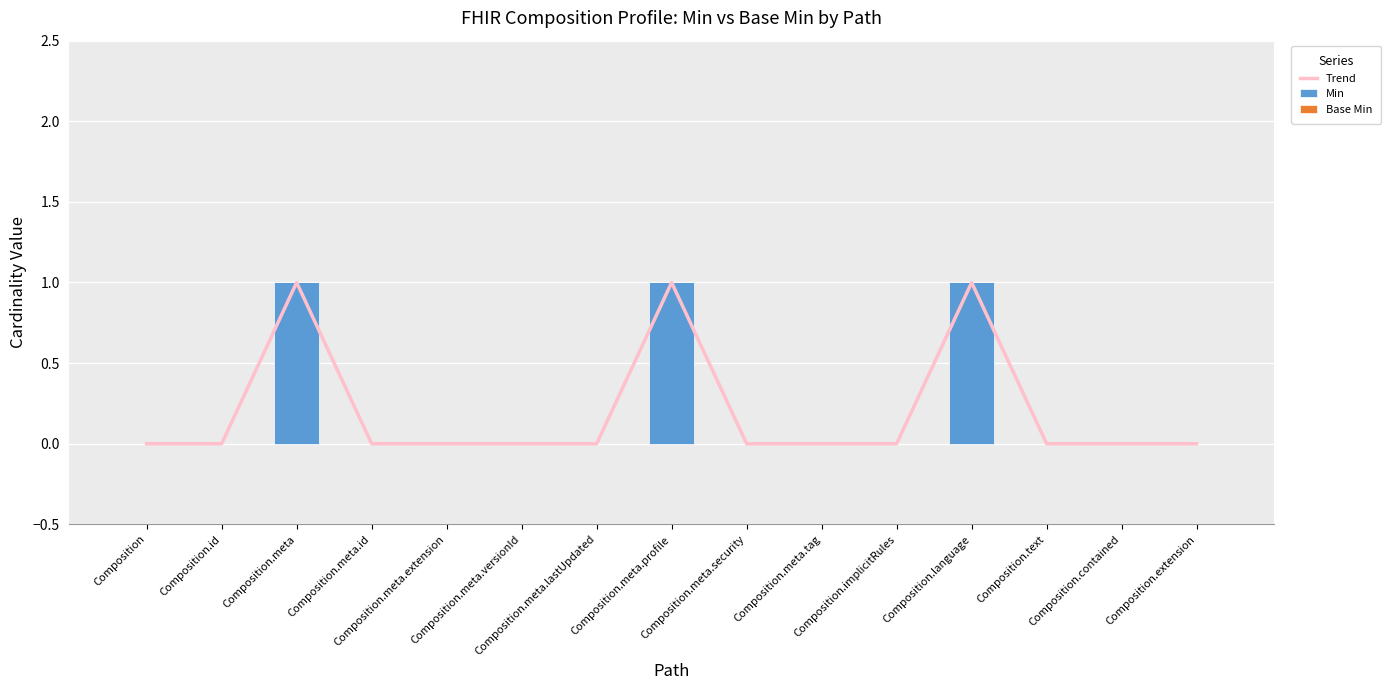

Reading left to right, what are all the values shown in this chart?

Trend: 0	0	1	0	0	0	0	1	0	0	0	1	0	0	0
Min: 0	0	1	0	0	0	0	1	0	0	0	1	0	0	0
Base Min: 0	0	0	0	0	0	0	0	0	0	0	0	0	0	0